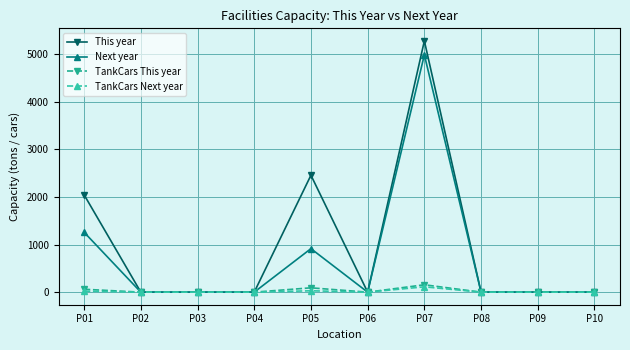

Between P05 and P07, which series saw the biggest shift?

Next year